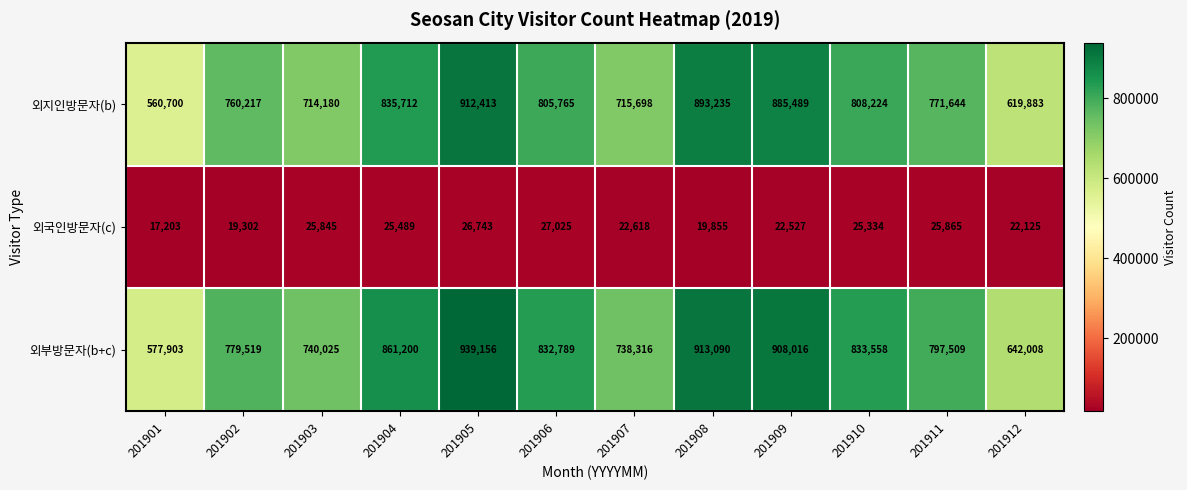

What is the difference between the maximum and minimum values in the 외지인방문자(b) series?

351713